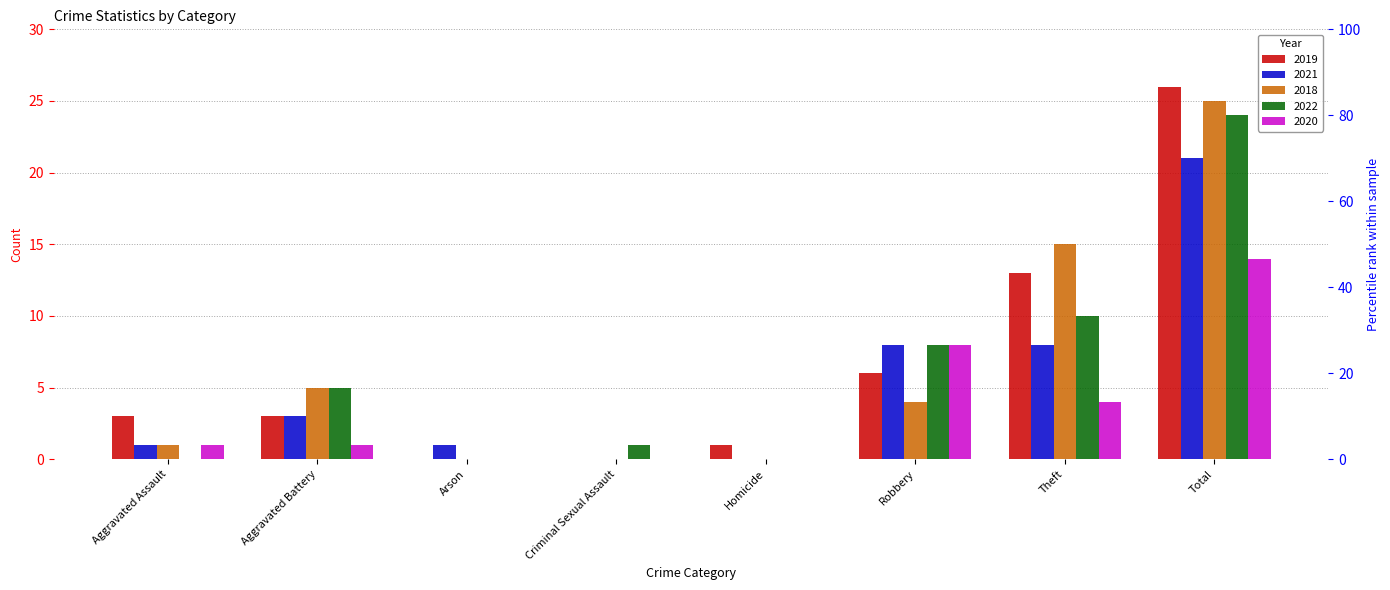

What is the spread (max minus min) of values at Theft?

11